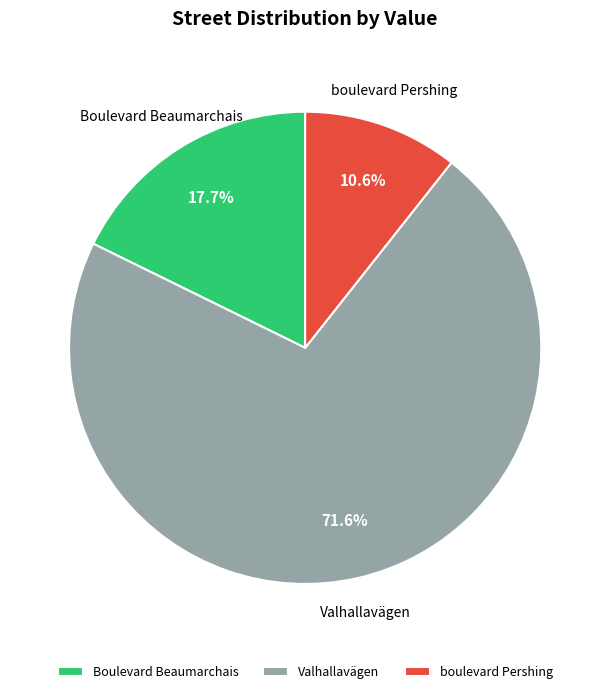

To the nearest percent, what is the combined percentage of Boulevard Beaumarchais and Valhallavägen?

89%